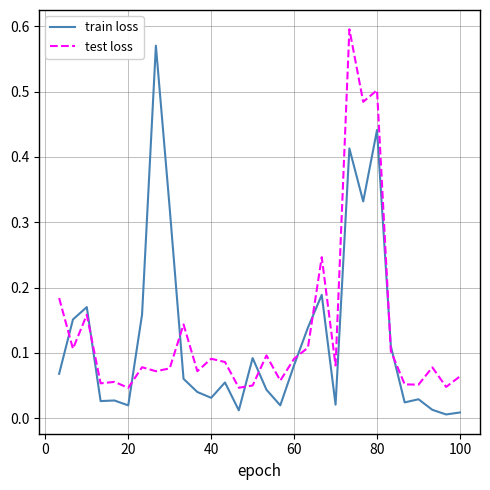

True or false: train loss and test loss cross at least once.

True